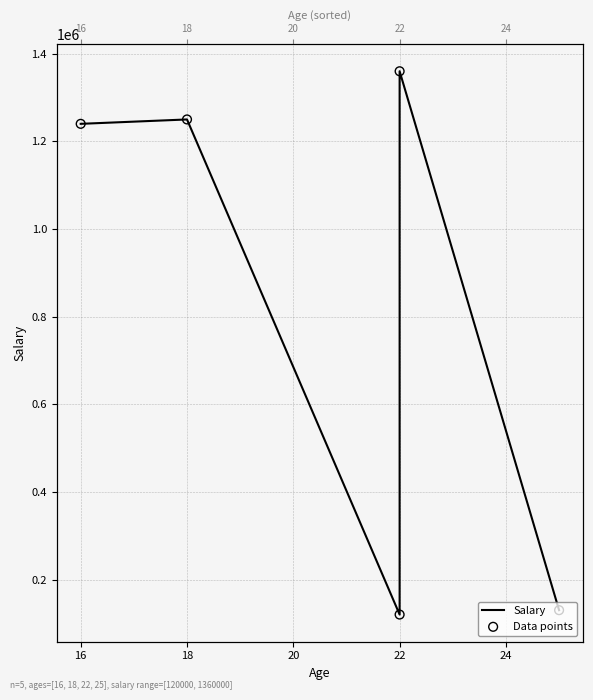

Which series reaches the minimum Y coordinate?

Salary